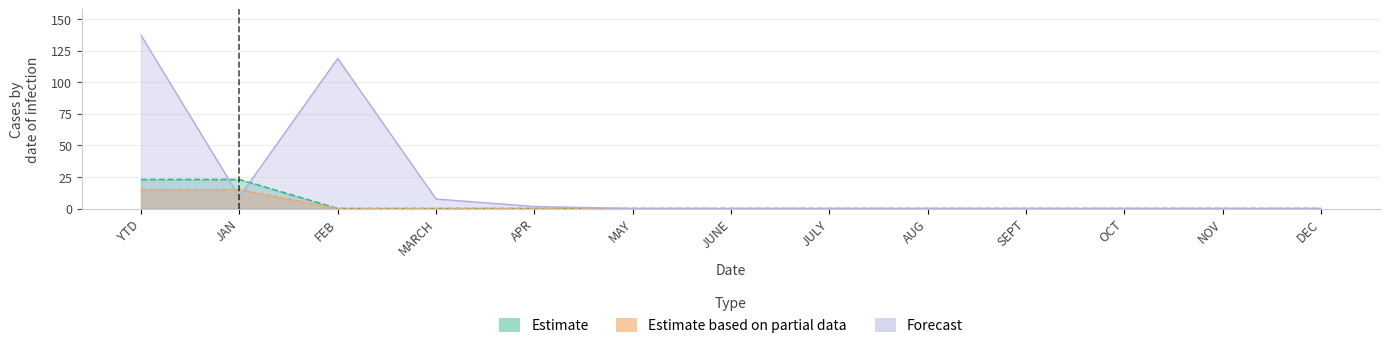

Is the value of Total Goal at AUG greater than the value of Total Completed at OCT?

No